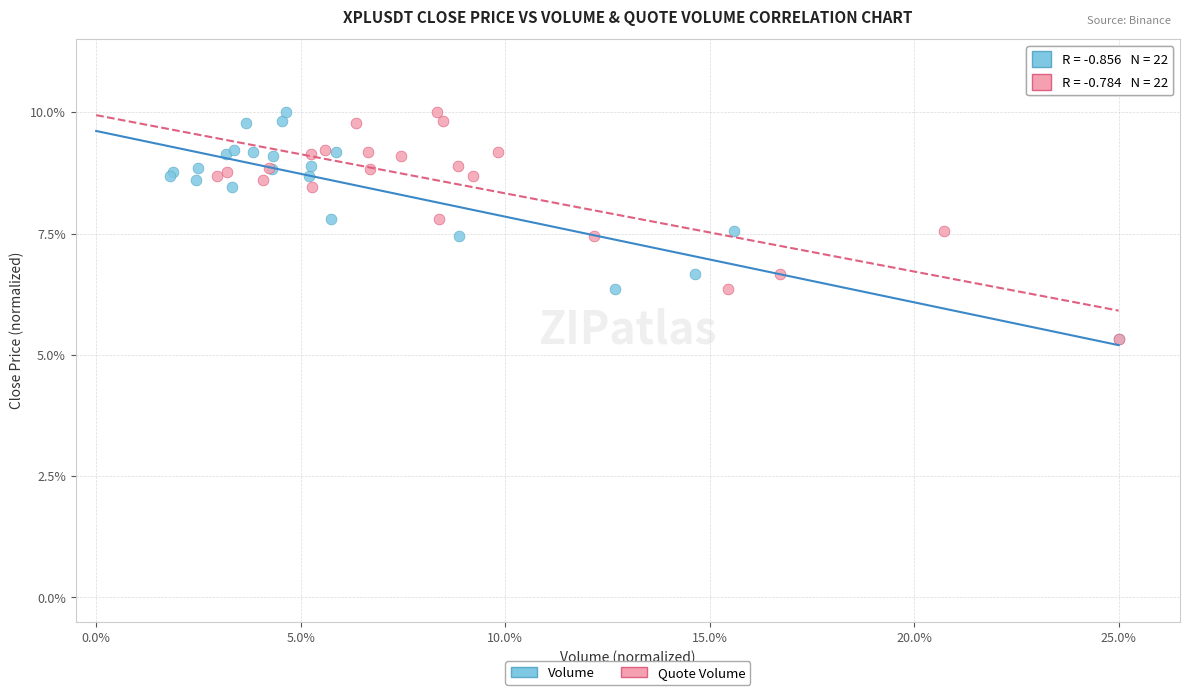

What are all the series names shown in the legend?

Volume, Quote Volume